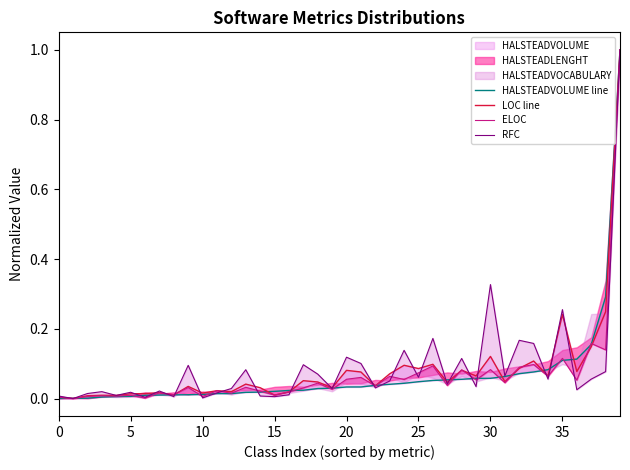

Between 35 and 36, which series saw the biggest shift?

RFC